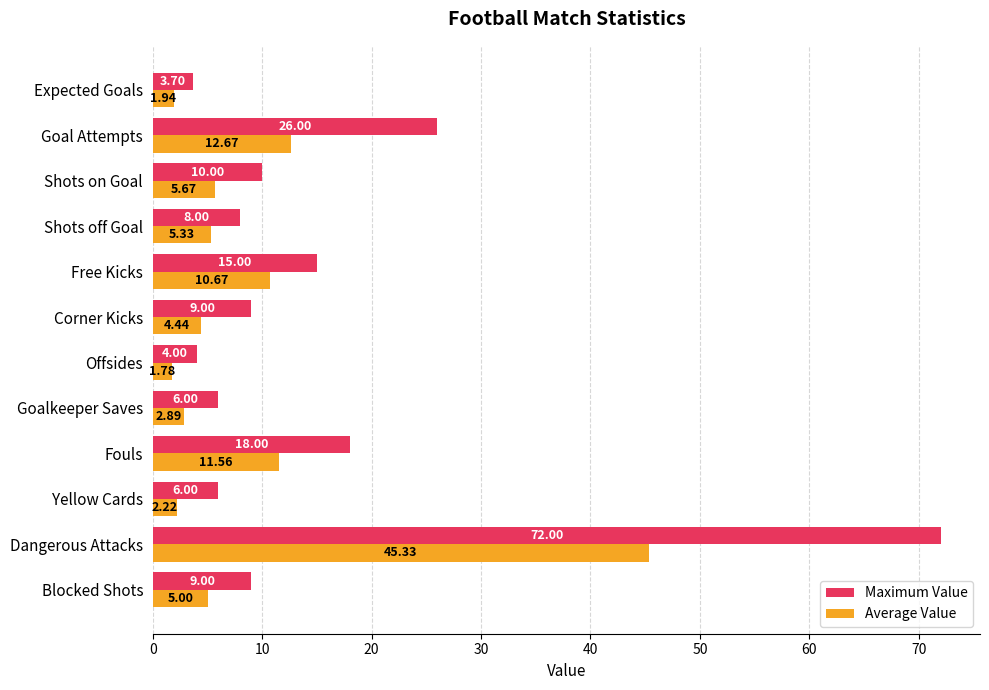

List the series in order of their overall mean, lowest first.

Average Value, Maximum Value